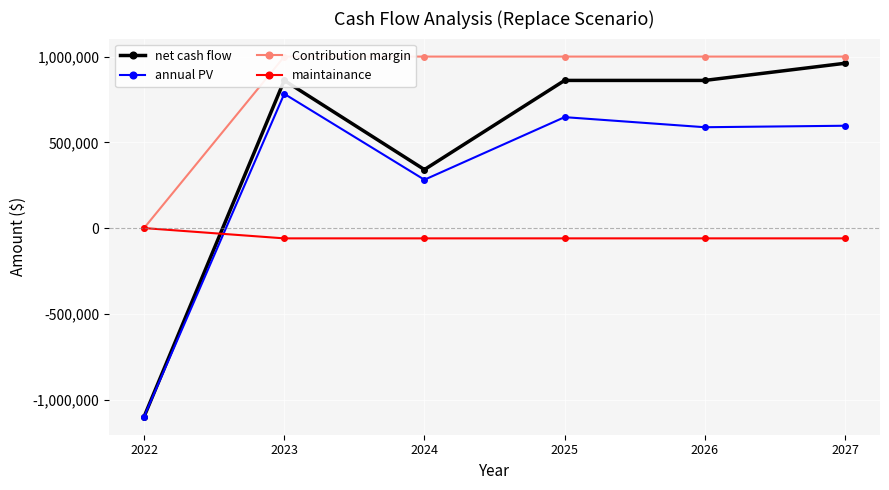

List the series in order of their peak value, highest first.

Contribution margin, net cash flow, annual PV, maintainance